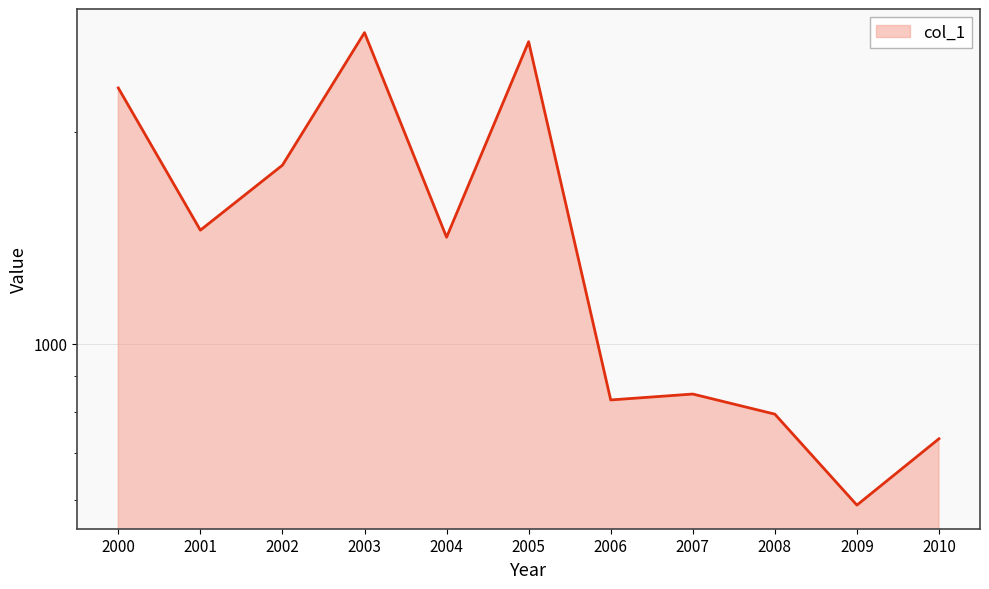

How many lines are shown in the chart?

1